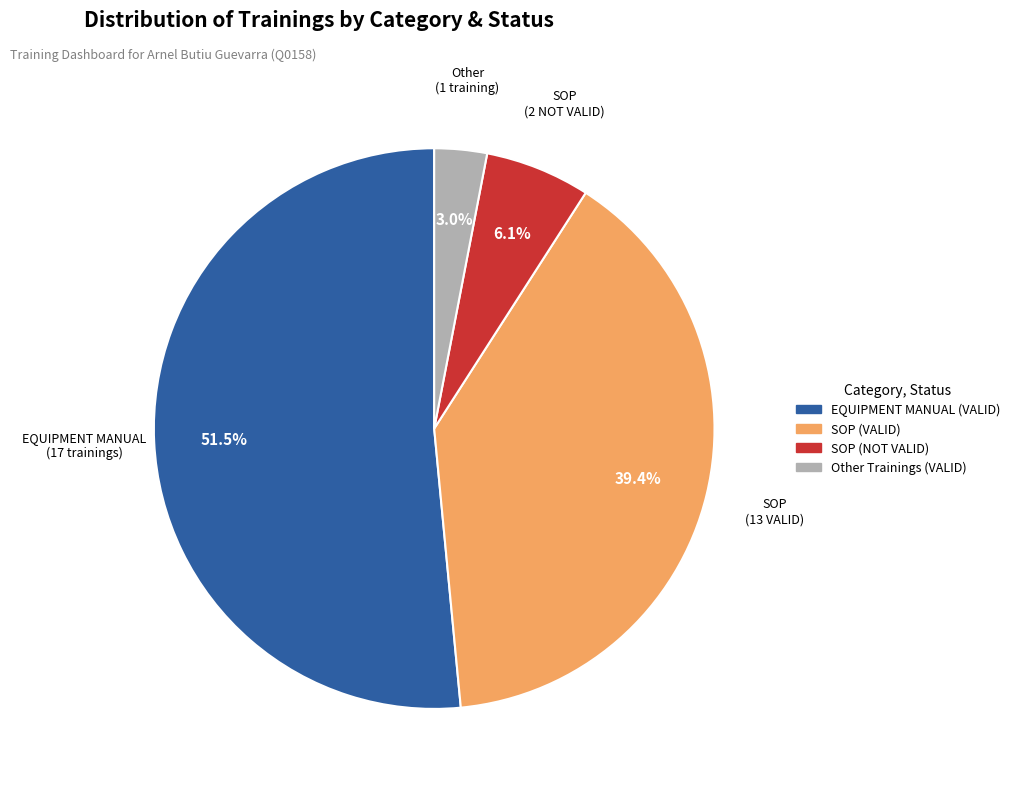

Is there any slice that represents more than half of the pie?

Yes